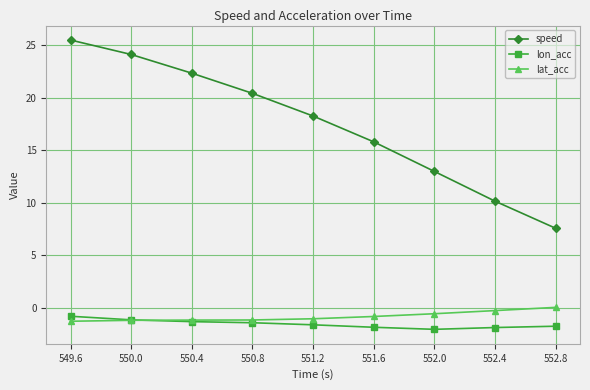

Which series has the largest total across all categories?

speed